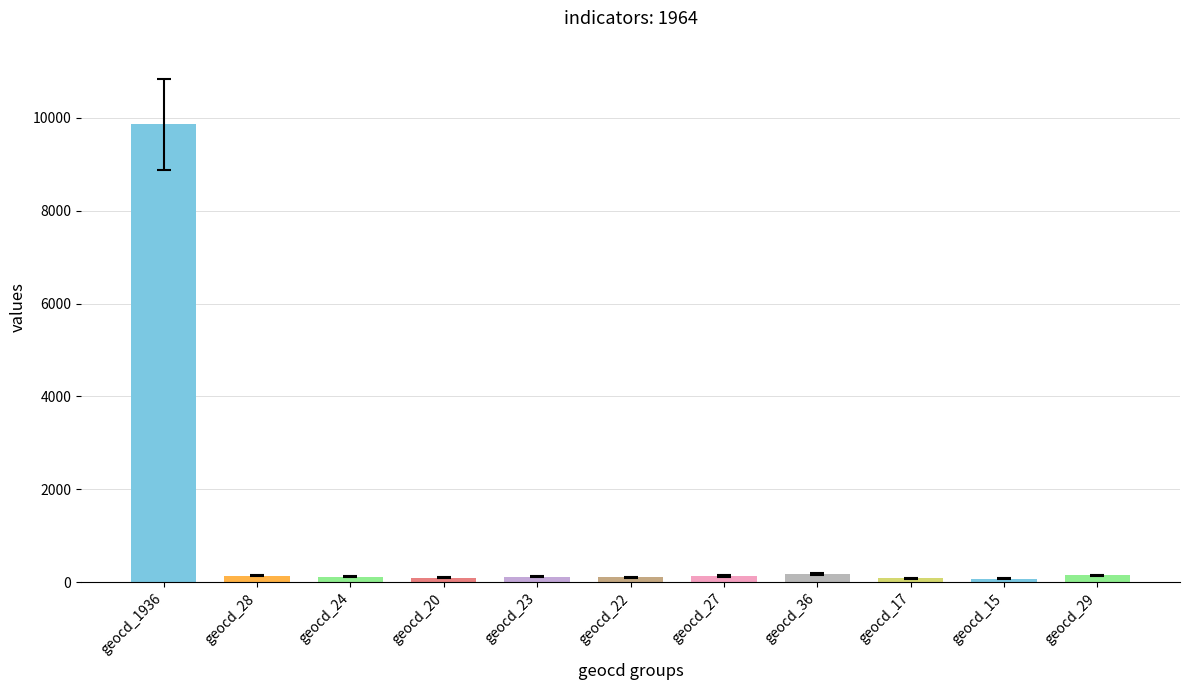

What is the difference between the values at geocd_28 and geocd_15?

66